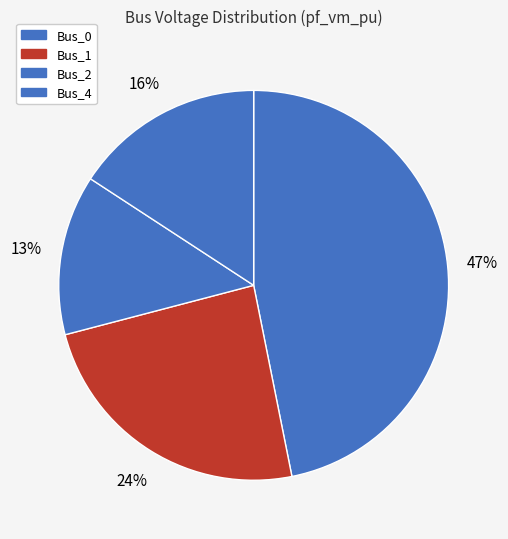

Is it true that Bus_4 is 16% of the pie?

True